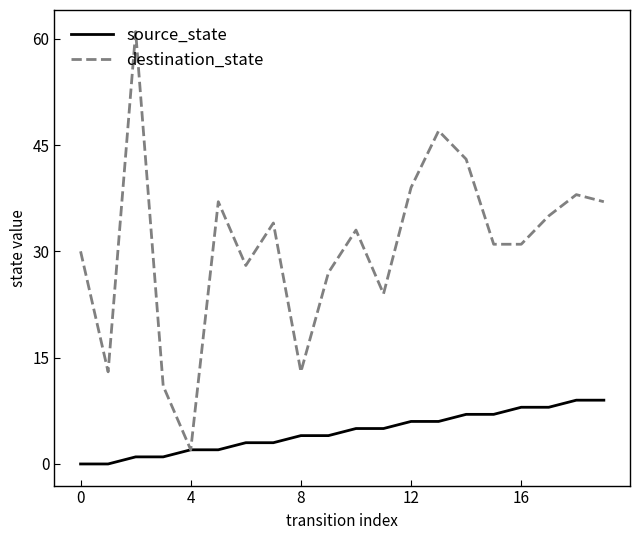

Which series has the widest spread of values?

destination_state